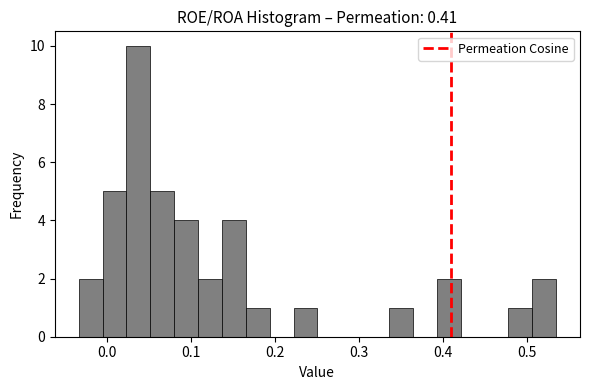

Around what value on the x-axis is the tallest bar? Give the approximate position of its centre, as read against the axis.

0.04